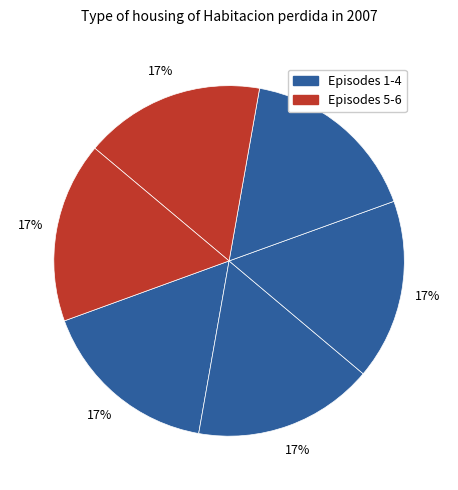

Is there any slice that represents more than half of the pie?

No